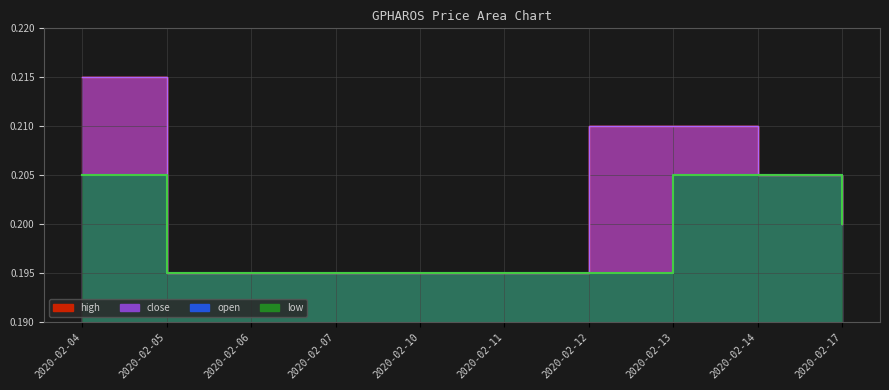

True or false: low has more than 0 points higher than both neighbors.

False